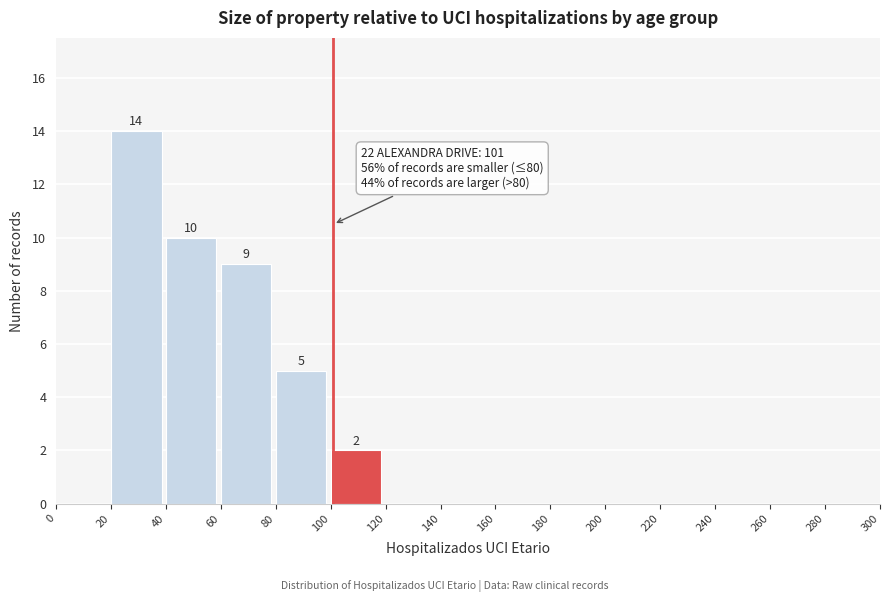

Which range on the x-axis has the tallest bar?

20 to 40